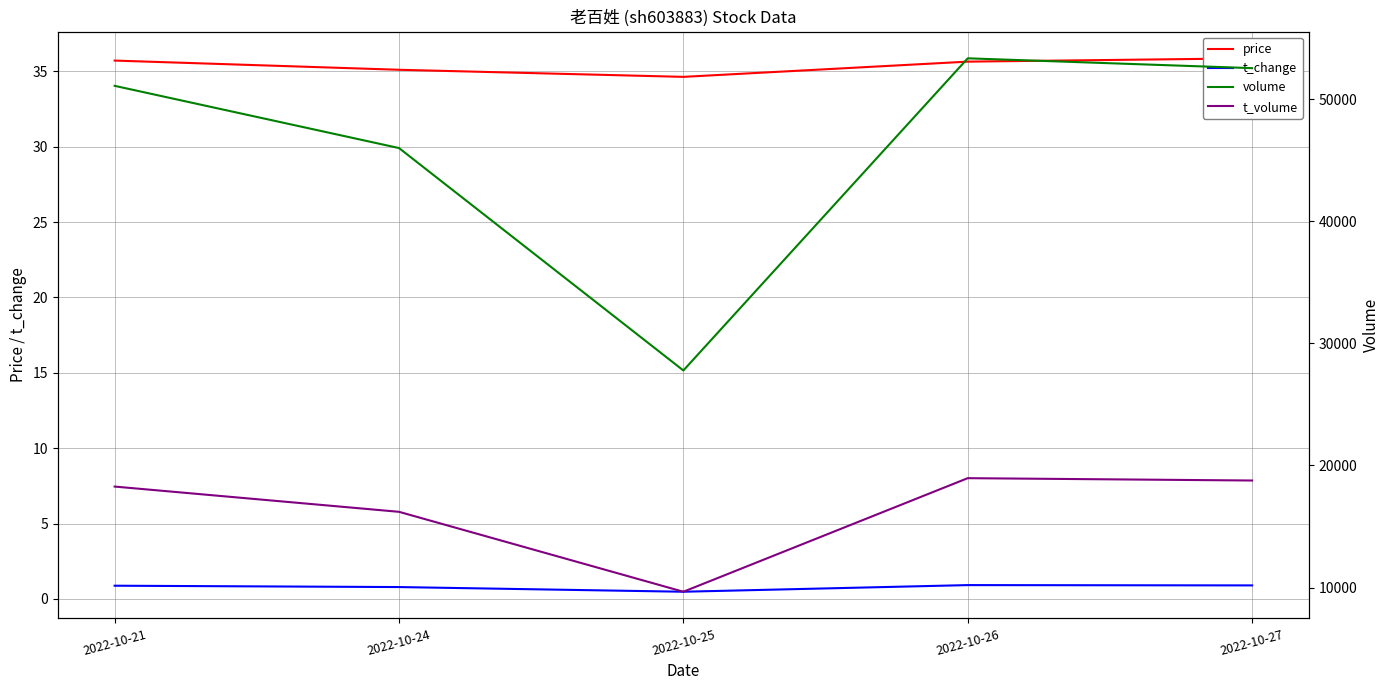

Between 2022-10-26 and 2022-10-27, which series saw the biggest shift?

volume